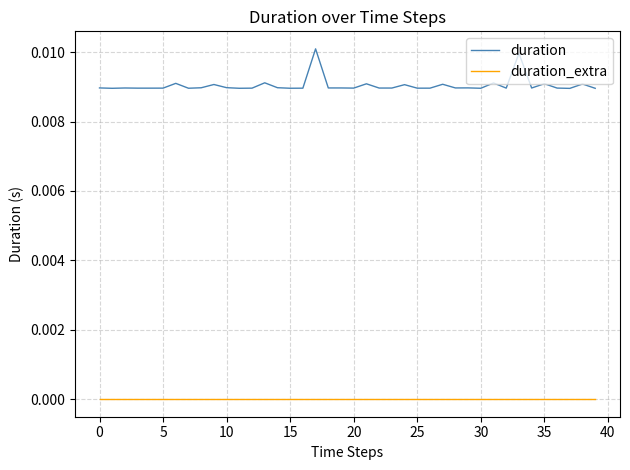

True or false: duration_extra and duration intersect in this chart.

False